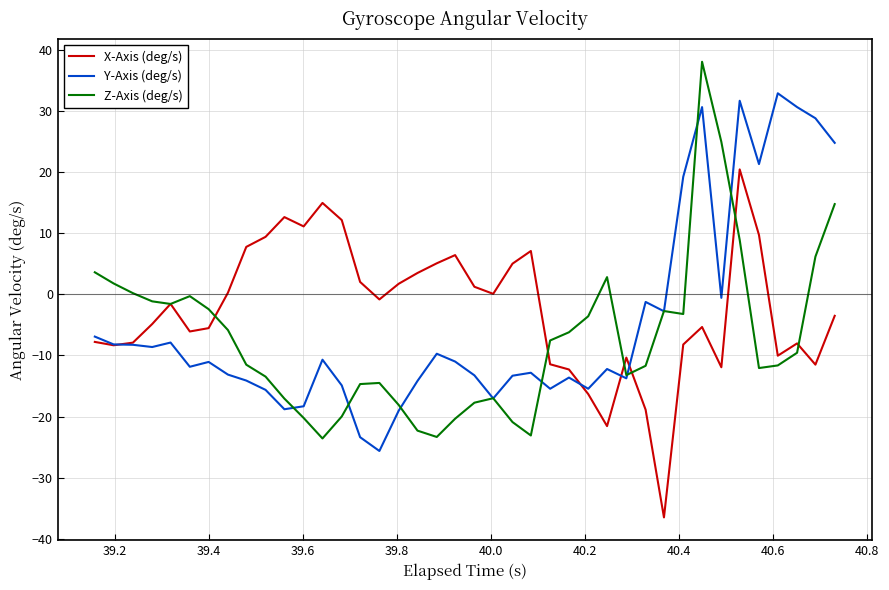

What is the maximum value shown in the chart?

38.1